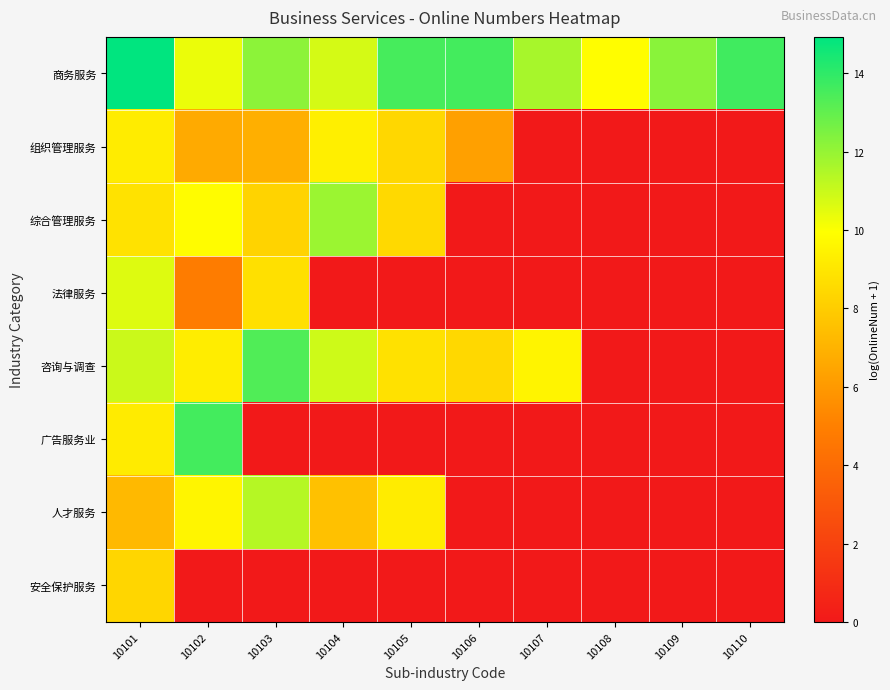

Which has a higher value, 10110 or 10101?

10101